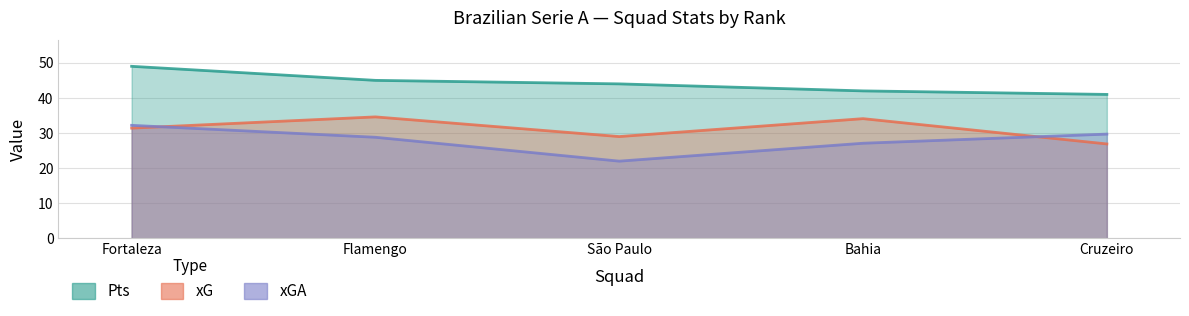

Which series has the largest total across all categories?

Pts